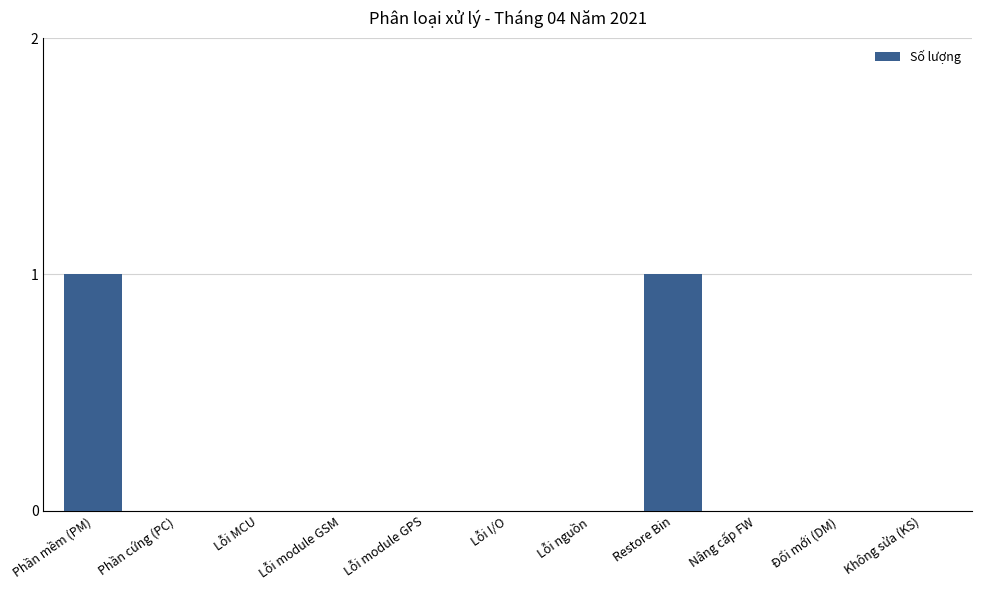

The value at Restore Bin is 2. True or false?

False